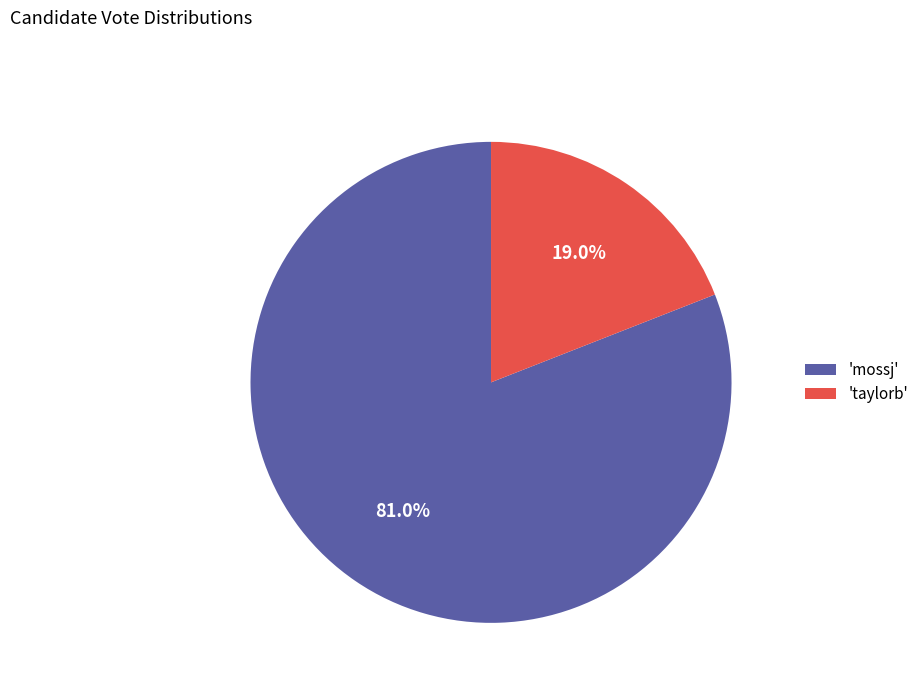

Do 'mossj' and 'taylorb' together represent more than half of the pie?

Yes